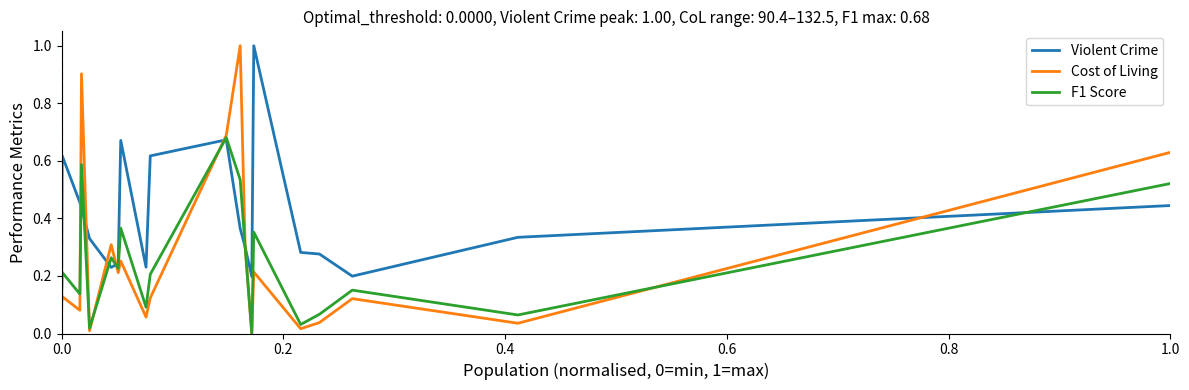

Which series has the largest range (max minus min)?

Cost of Living